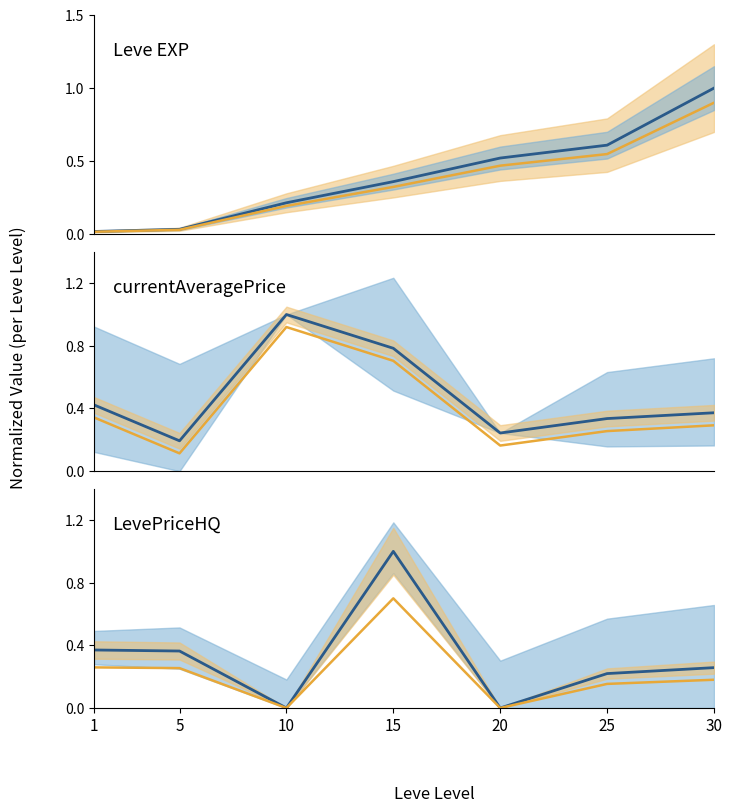

True or false: Leve EXP (mean) and Avg Price (low) cross at least once.

True